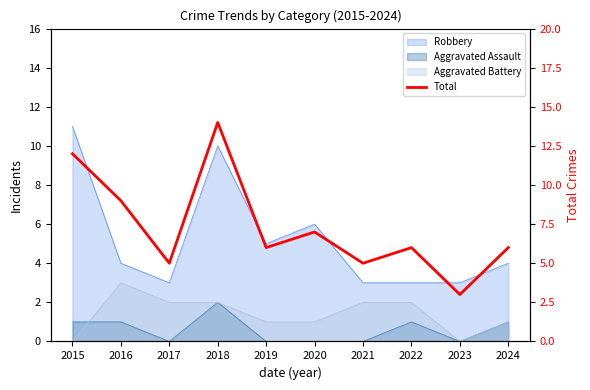

At which category does the data reach its first local peak?

2018